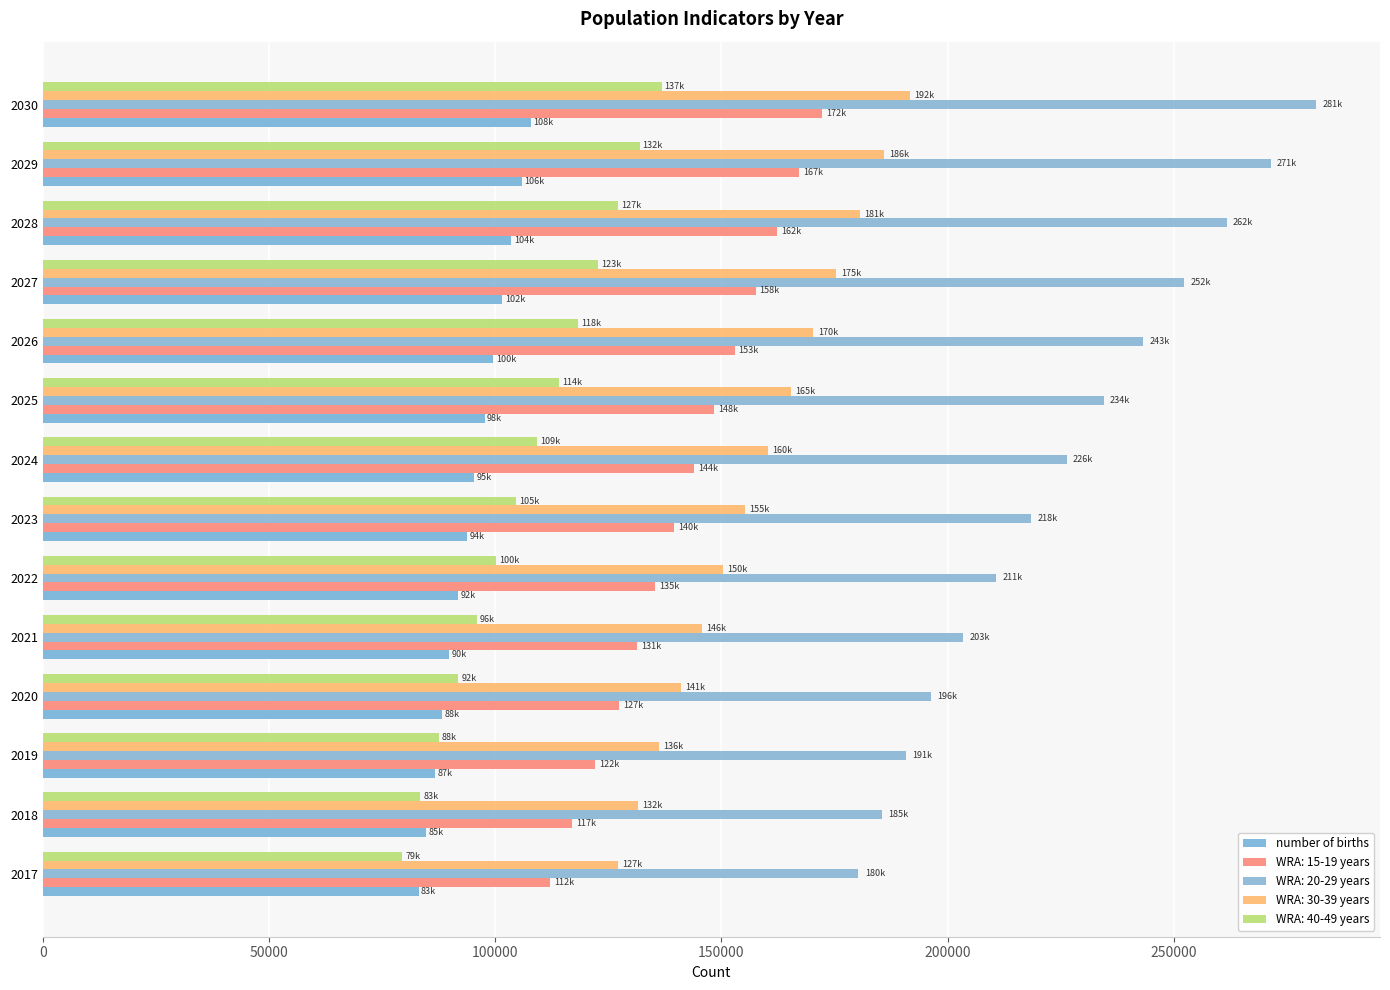

How many data points in WRA: 15-19 years are less than 143963?

7